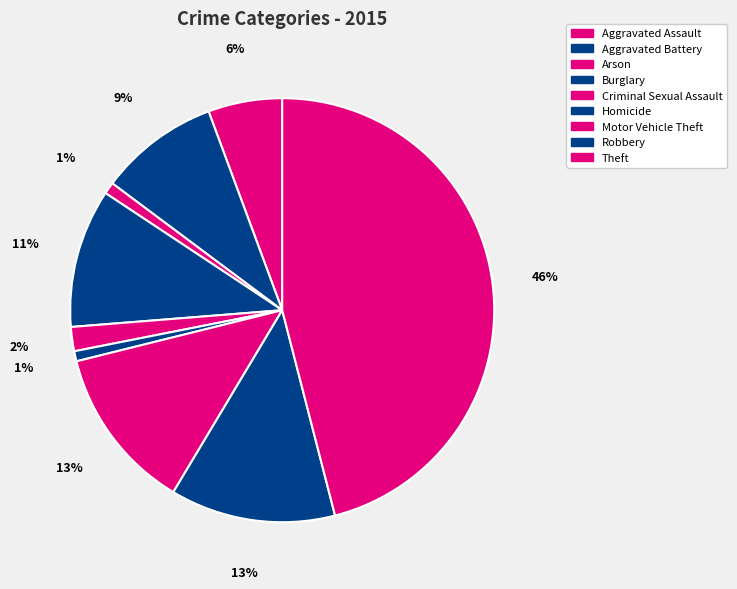

What portion of the pie excludes Motor Vehicle Theft?

87.5%